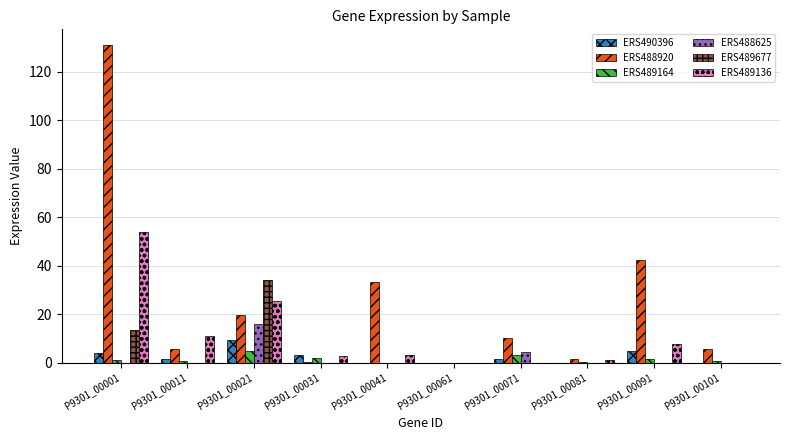

True or false: ERS489136 has a value of 0.0 at P9301_00061.

True